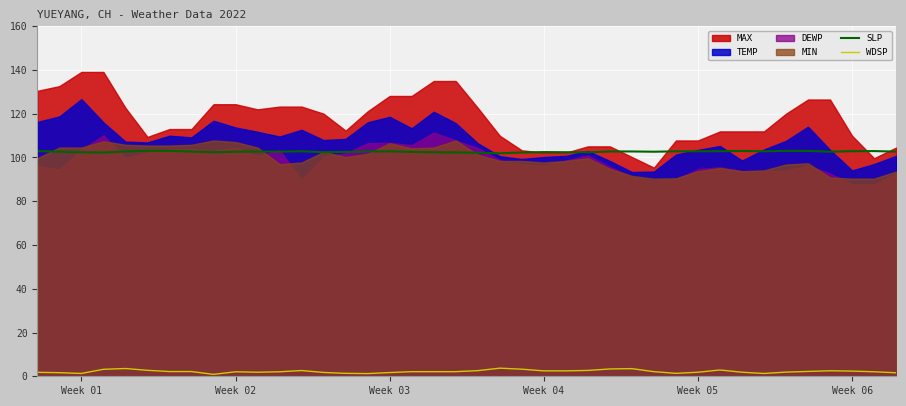

What is the average value of the WDSP series?

2.2